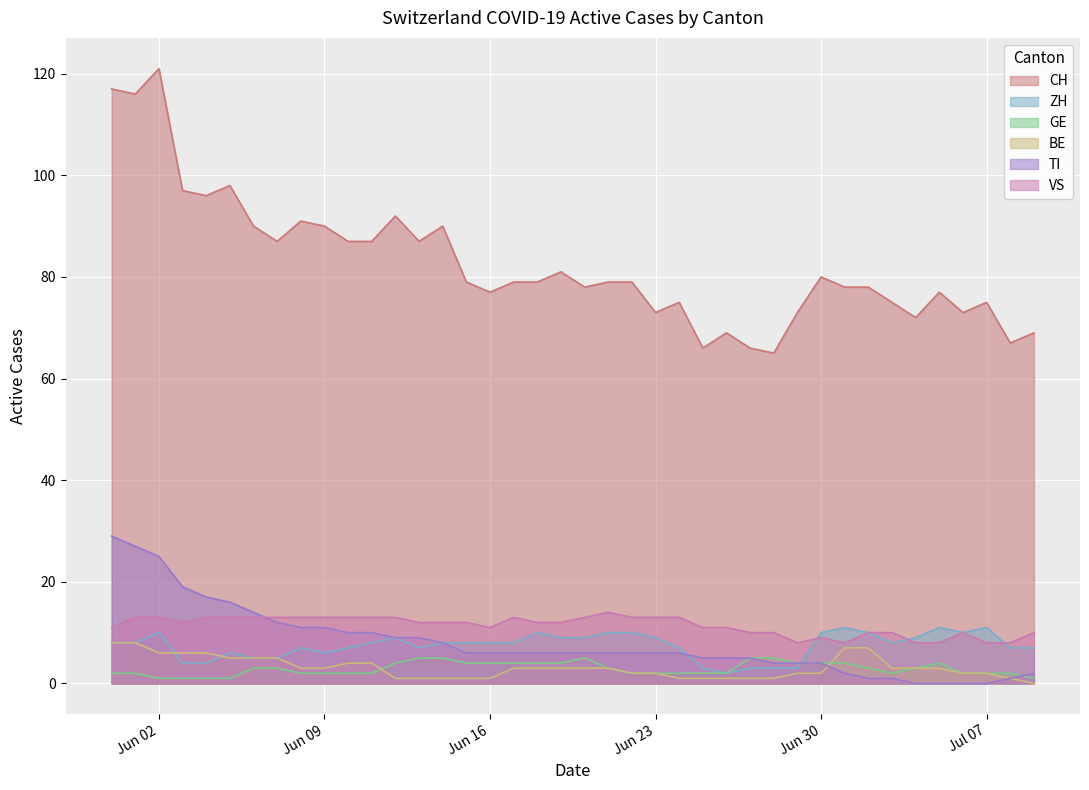

What are all the series names shown in the legend?

CH, ZH, GE, BE, TI, VS